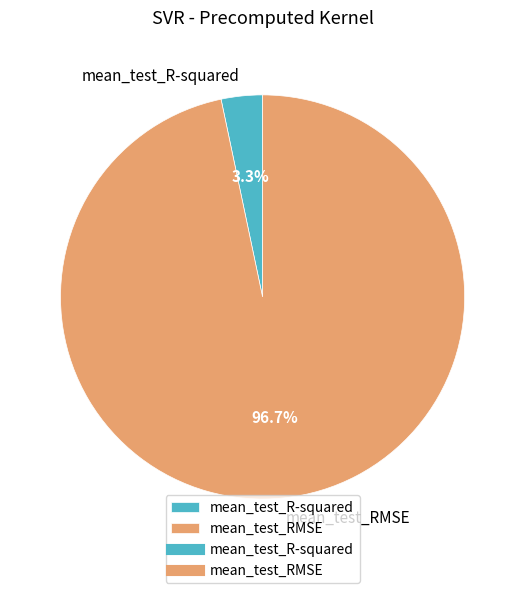

What is the smallest slice in the pie chart?

mean_test_R-squared